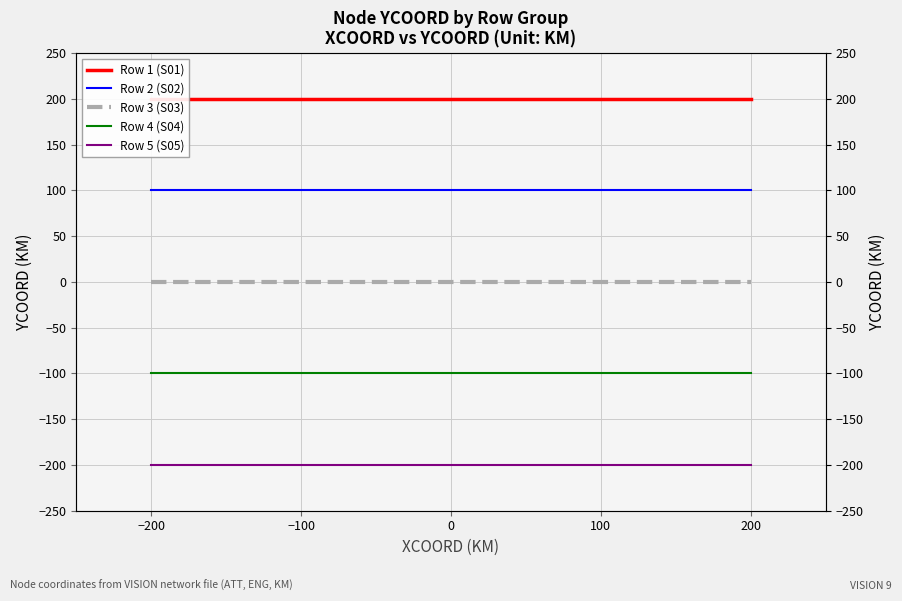

List the series in order of their peak value, highest first.

Row 1 (S01), Row 2 (S02), Row 3 (S03), Row 4 (S04), Row 5 (S05)